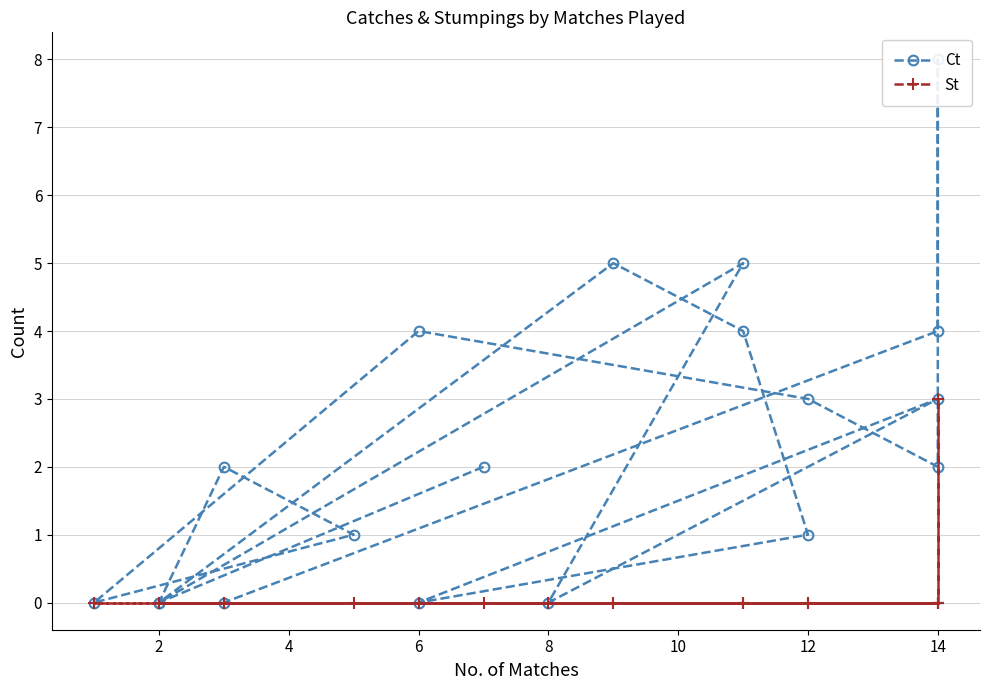

Rank the series by their maximum value, from highest to lowest.

Ct, St